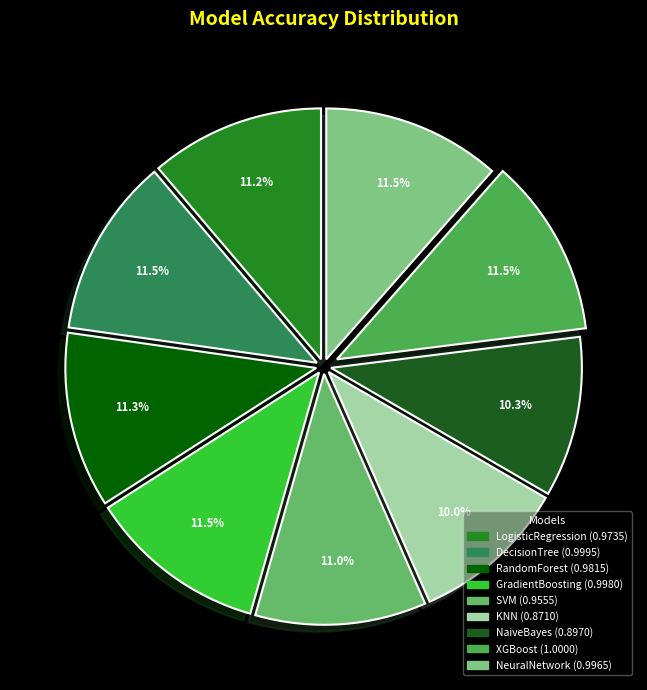

Is it true that GradientBoosting is 1% of the pie?

False